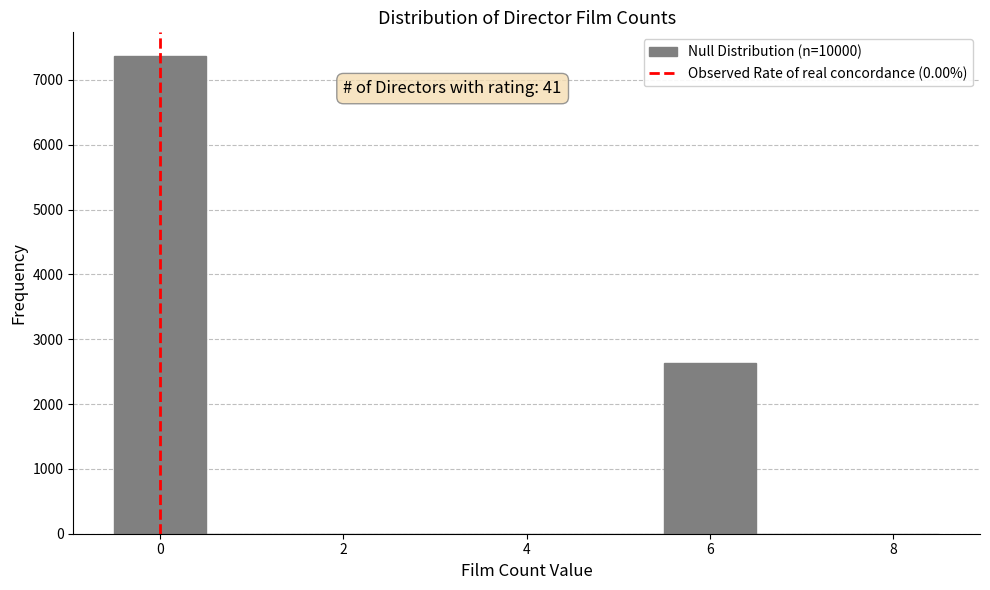

Which range on the x-axis has the tallest bar?

-0.5 to 0.5